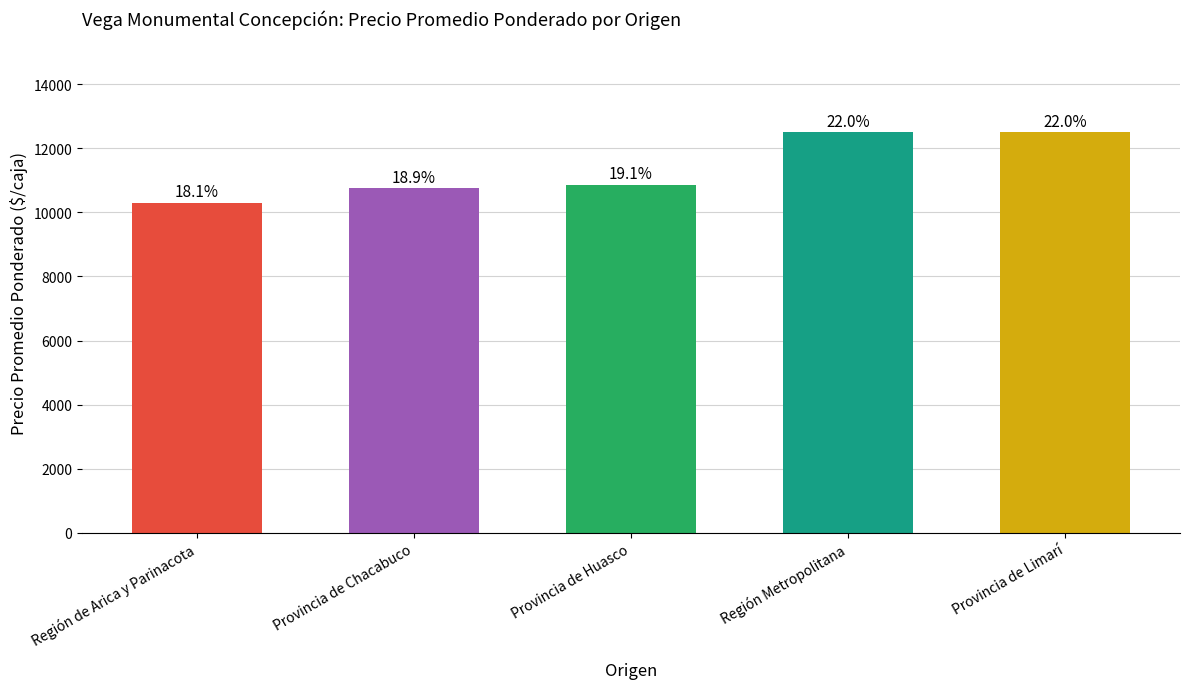

Rank the categories by value from lowest to highest.

Región de Arica y Parinacota, Provincia de Chacabuco, Provincia de Huasco, Región Metropolitana, Provincia de Limarí